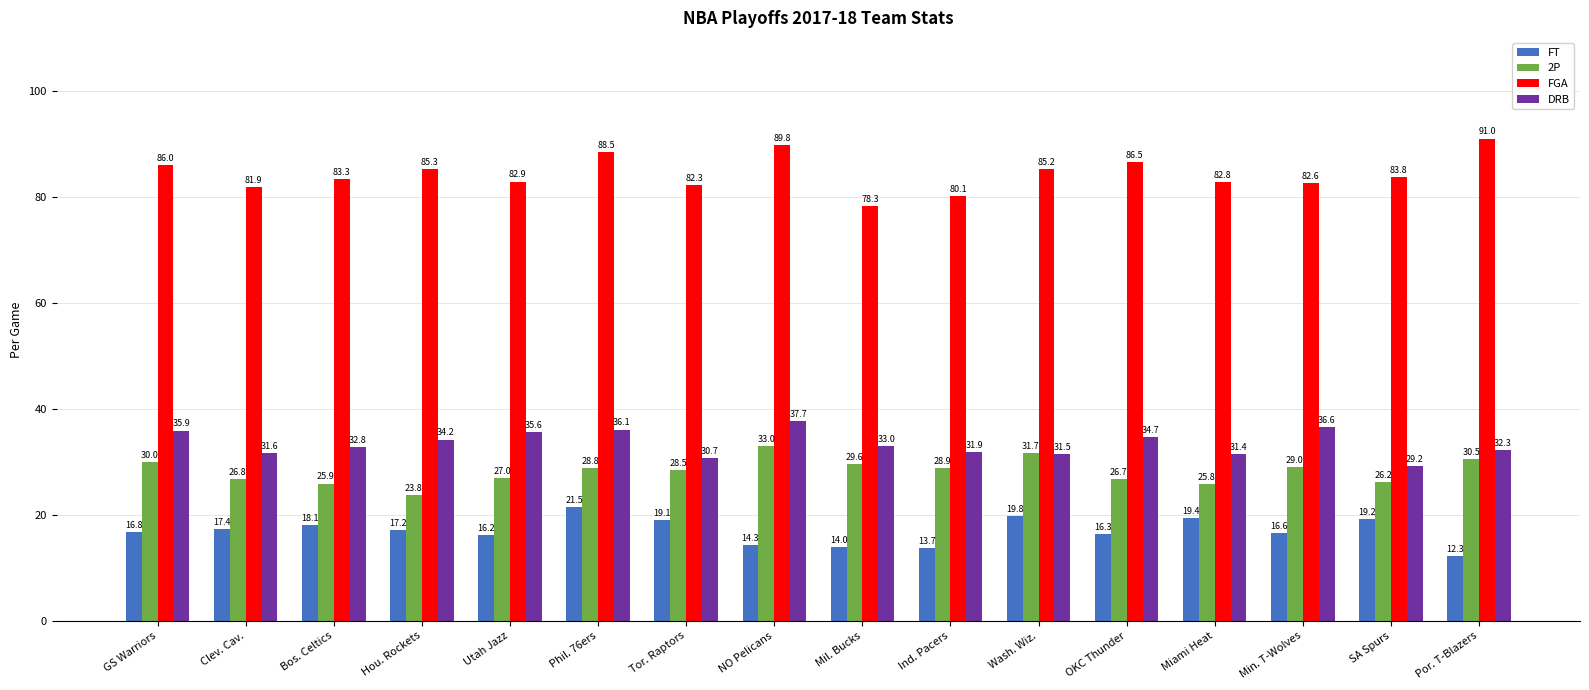

Reading left to right, what are all the values shown in this chart?

FT: 16.8	17.4	18.1	17.2	16.2	21.5	19.1	14.3	14.0	13.7	19.8	16.3	19.4	16.6	19.2	12.3
2P: 30.0	26.8	25.9	23.8	27.0	28.8	28.5	33.0	29.6	28.9	31.7	26.7	25.8	29.0	26.2	30.5
FGA: 86.0	81.9	83.3	85.3	82.9	88.5	82.3	89.8	78.3	80.1	85.2	86.5	82.8	82.6	83.8	91.0
DRB: 35.9	31.6	32.8	34.2	35.6	36.1	30.7	37.7	33.0	31.9	31.5	34.7	31.4	36.6	29.2	32.3